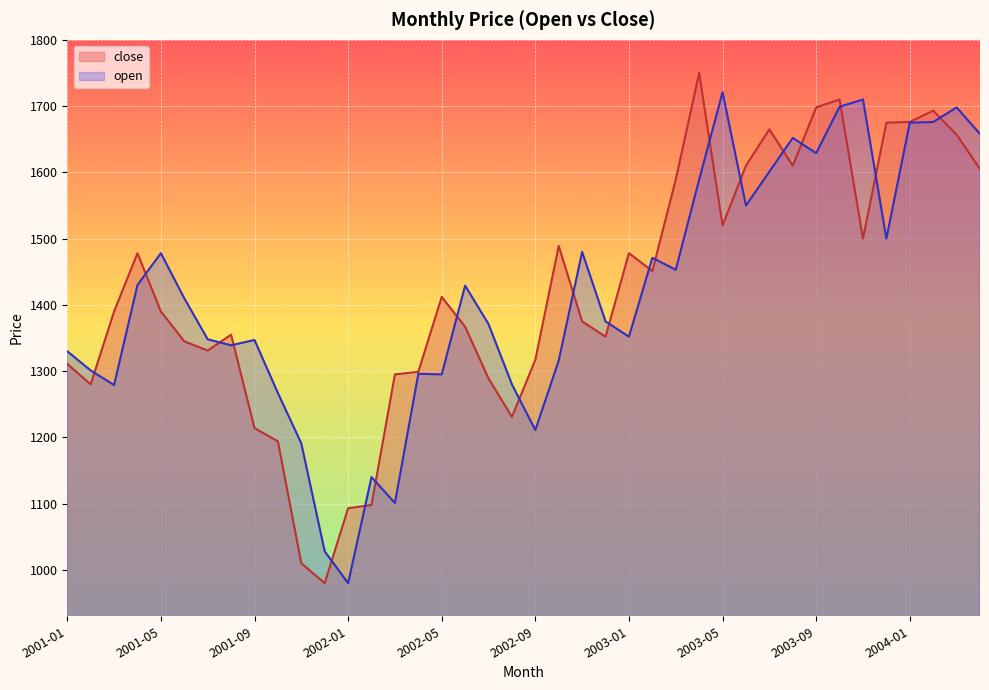

At which category is the sum across all series the highest?

2003-10